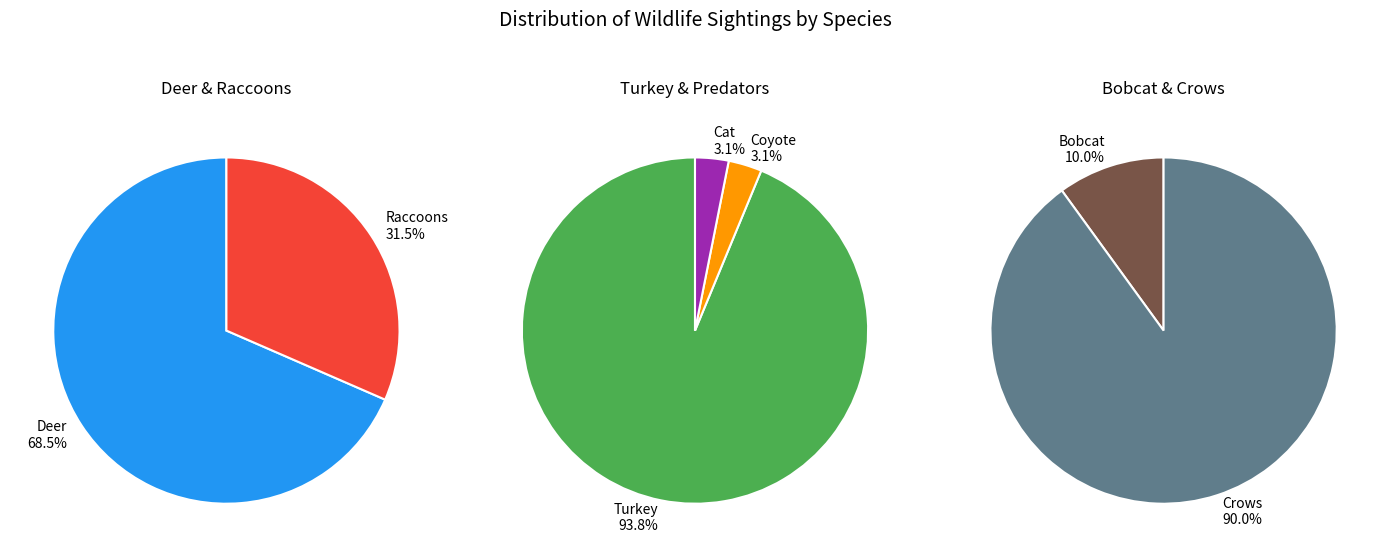

Is the sum of Turkey and Deer greater than half?

Yes